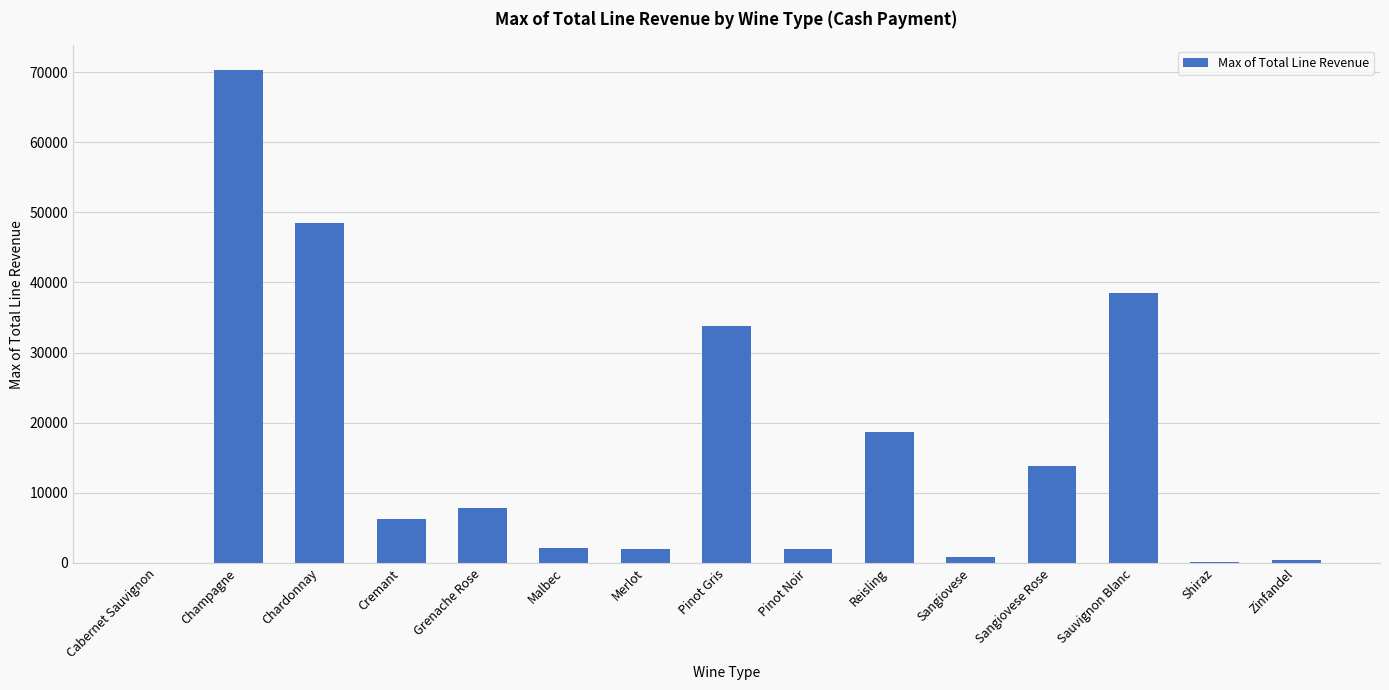

What is the maximum value shown in the chart?

70294.7